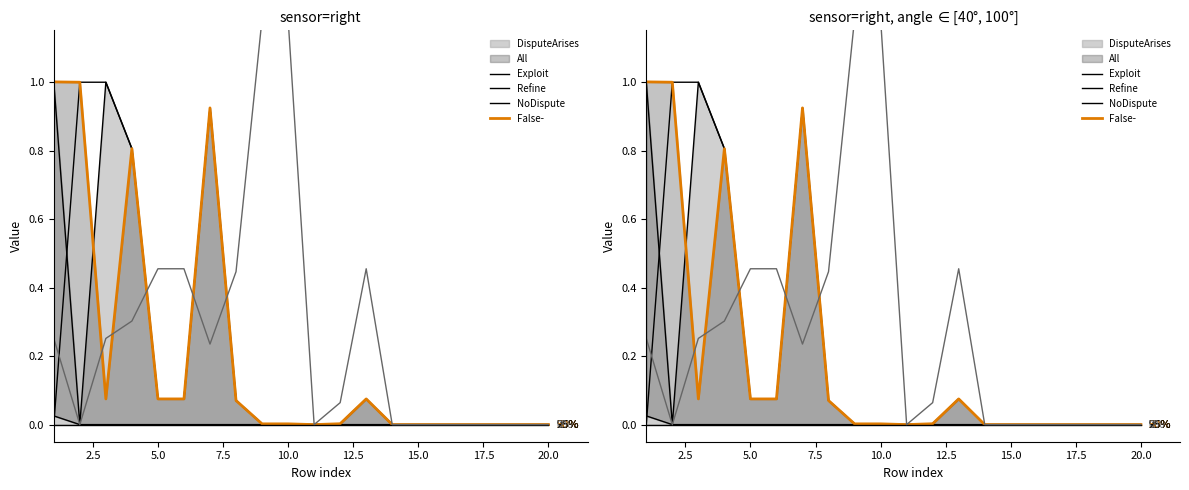

What are all the series names shown in the legend?

DisputeArises, All, Exploit, Refine, NoDispute, False-